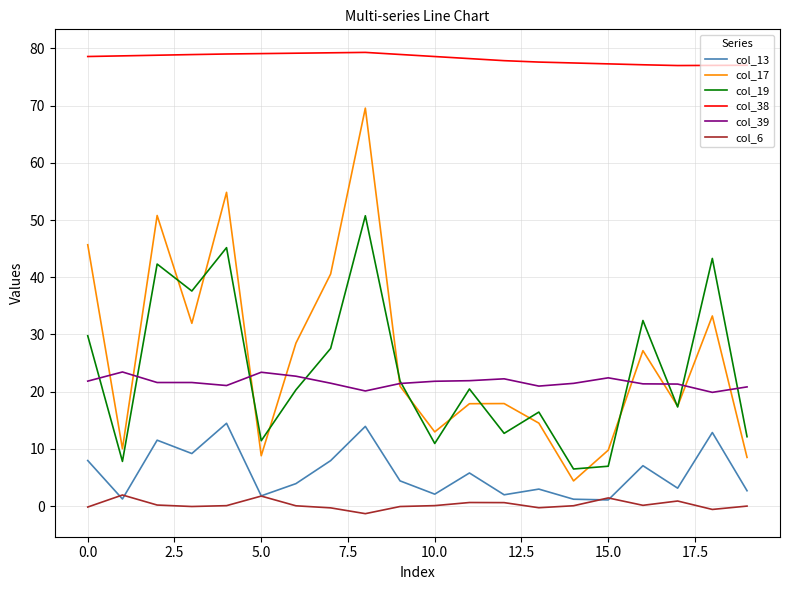

Which series has the largest total across all categories?

col_38